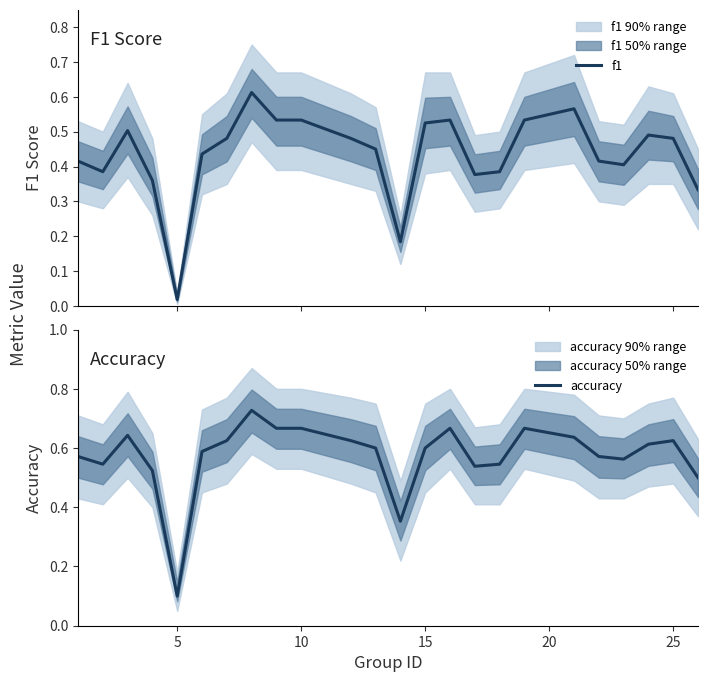

Which category has the lowest value in the accuracy series?

5